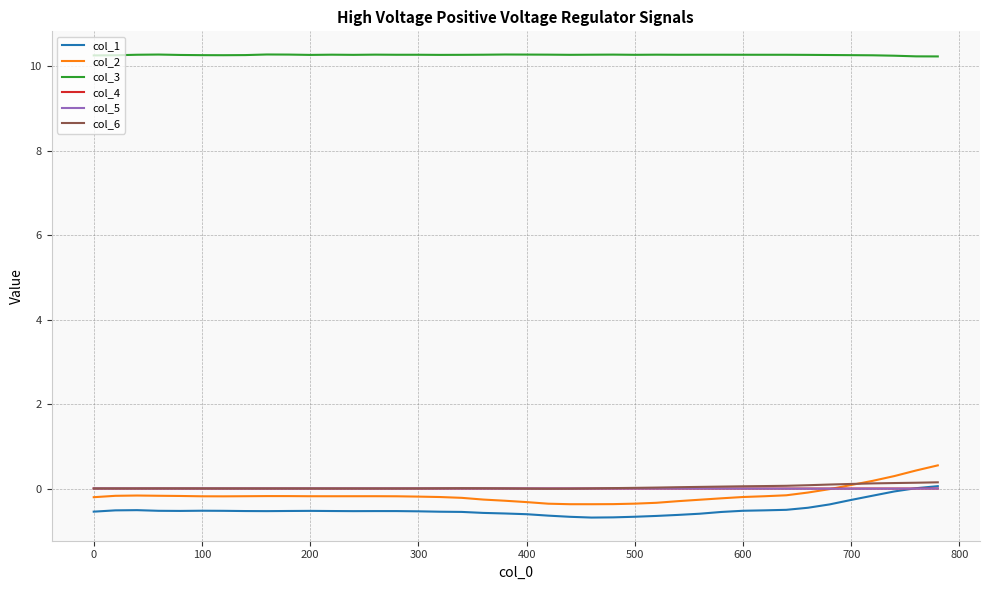

Which series has the largest range (max minus min)?

col_2